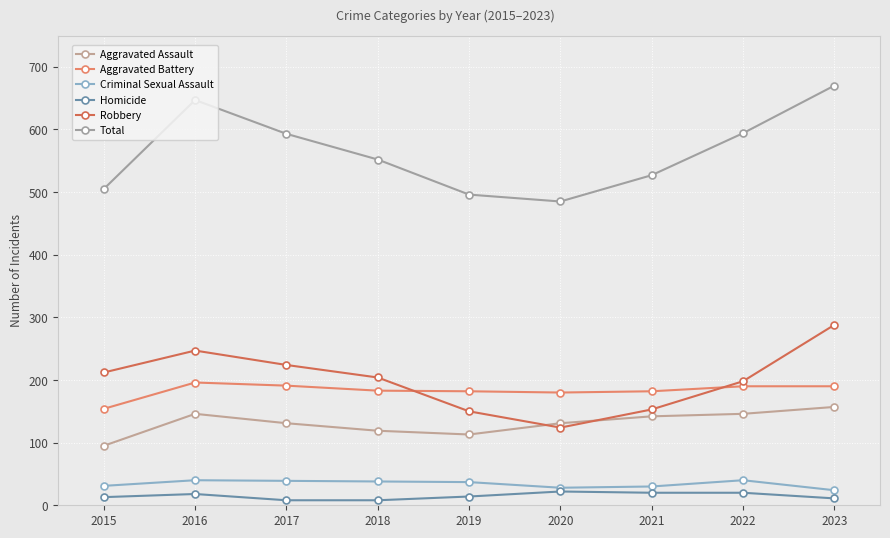

How many data points in Total are less than 552?

4